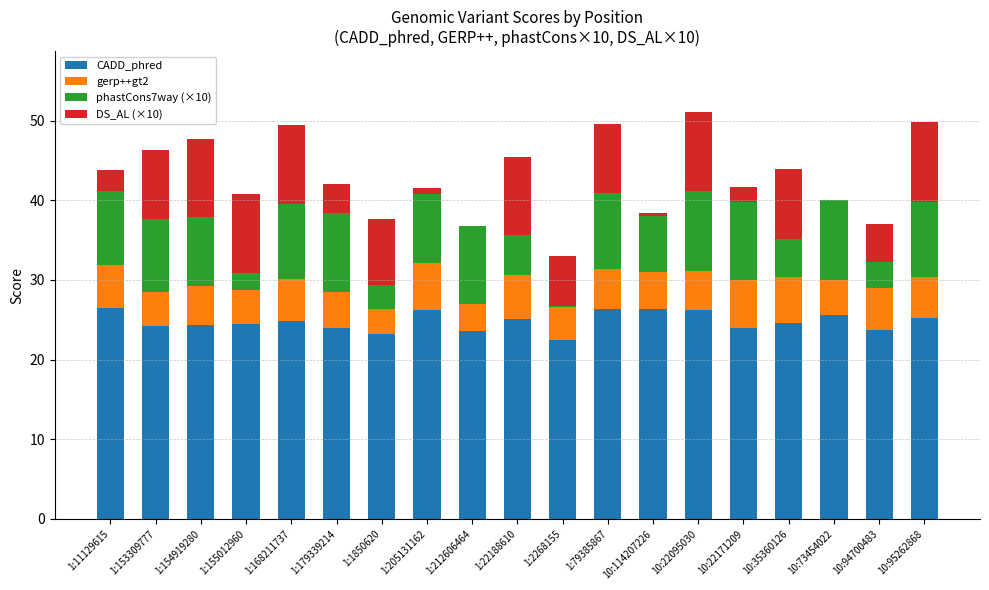

What is the sum of all CADD_phred values?

470.7